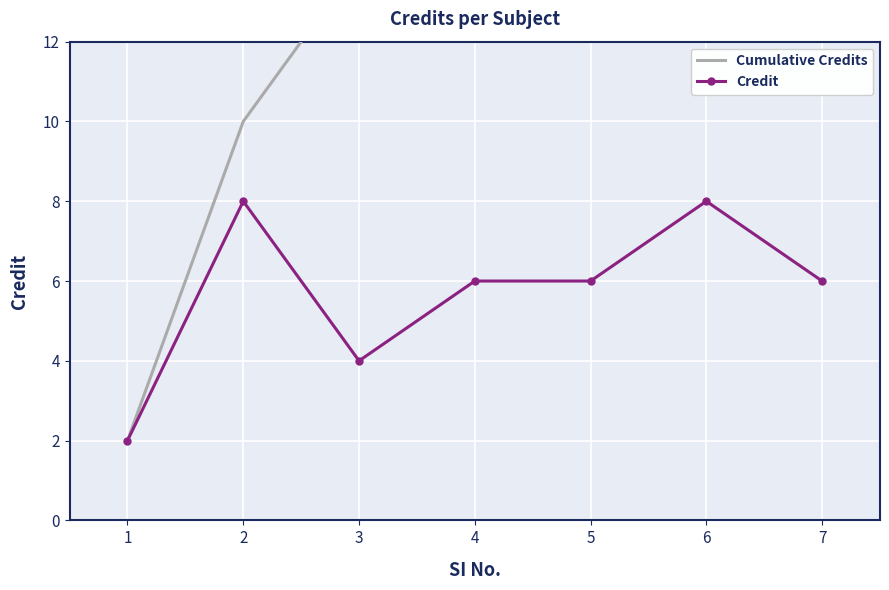

What is the greatest value displayed?

40